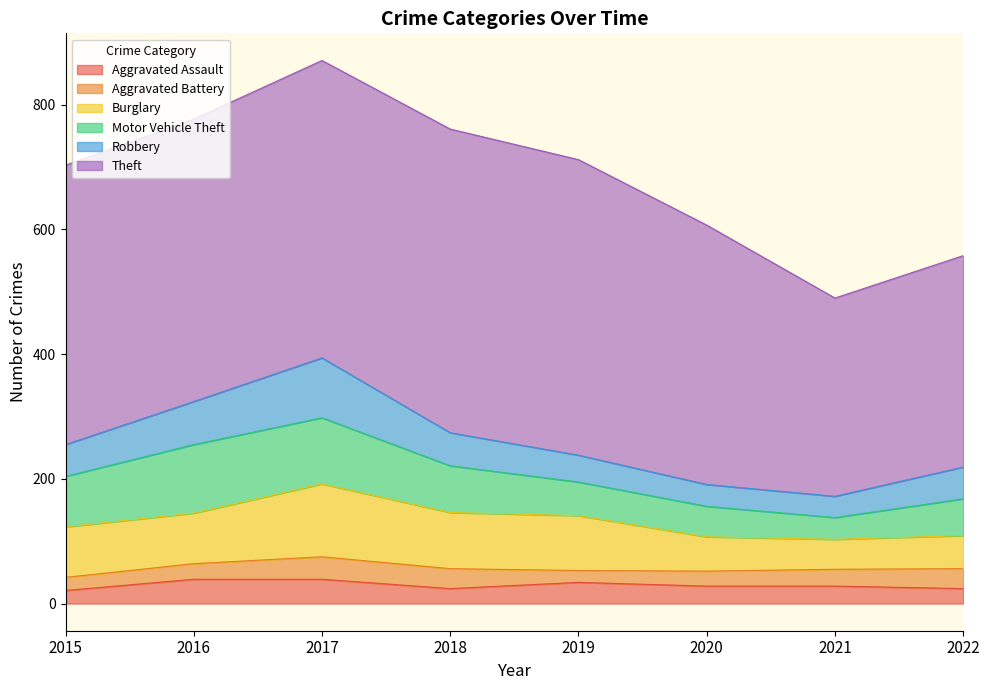

What is the greatest value displayed?

487